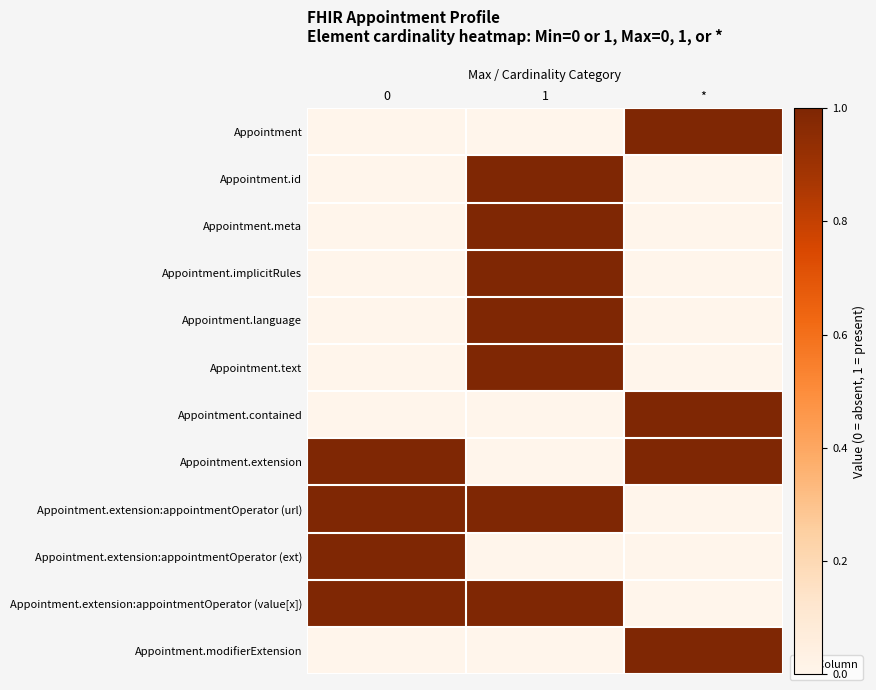

What is the difference between the maximum and second lowest values in the Appointment.modifierExtension series?

1